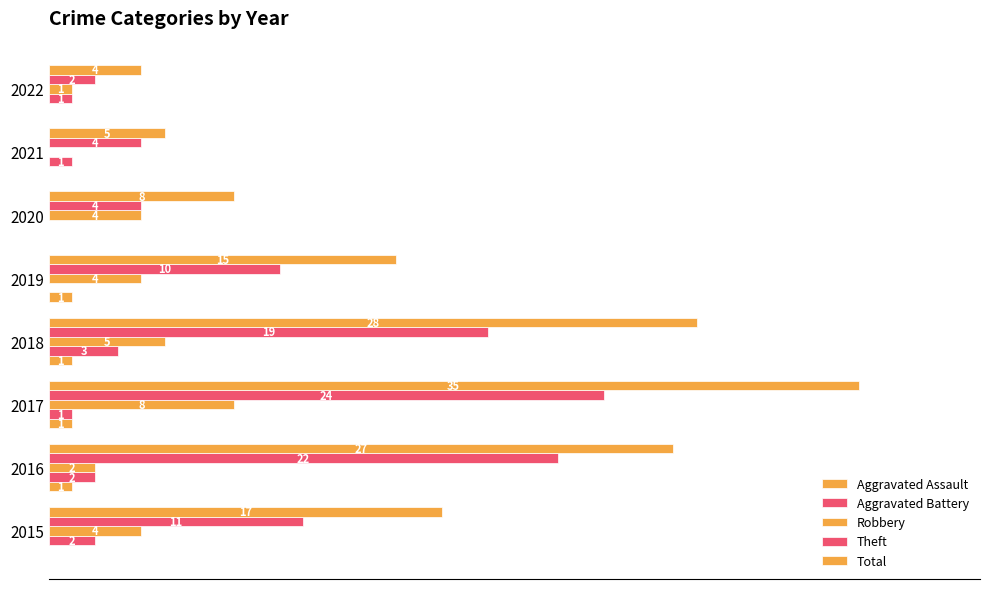

Reading left to right, list all the values displayed in this chart.

Aggravated Assault: 0	1	1	1	1	0	0	0
Aggravated Battery: 2	2	1	3	0	0	1	1
Robbery: 4	2	8	5	4	4	0	1
Theft: 11	22	24	19	10	4	4	2
Total: 17	27	35	28	15	8	5	4